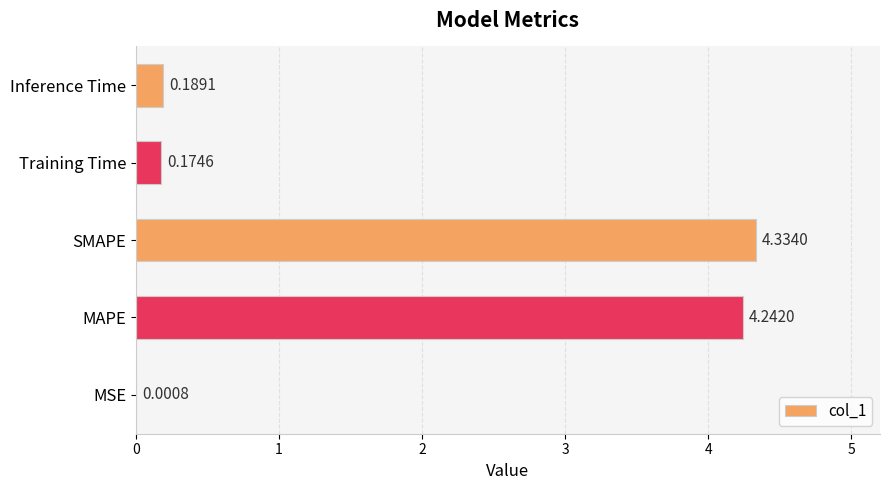

What is the sum of all values?

8.9